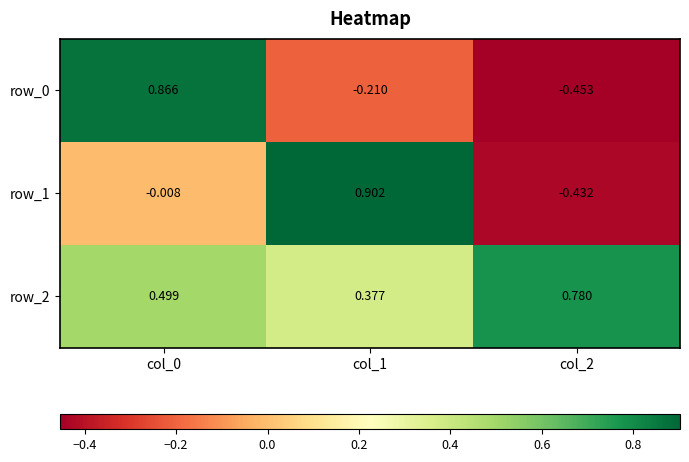

Where does the row_0 series first go above 0?

col_0